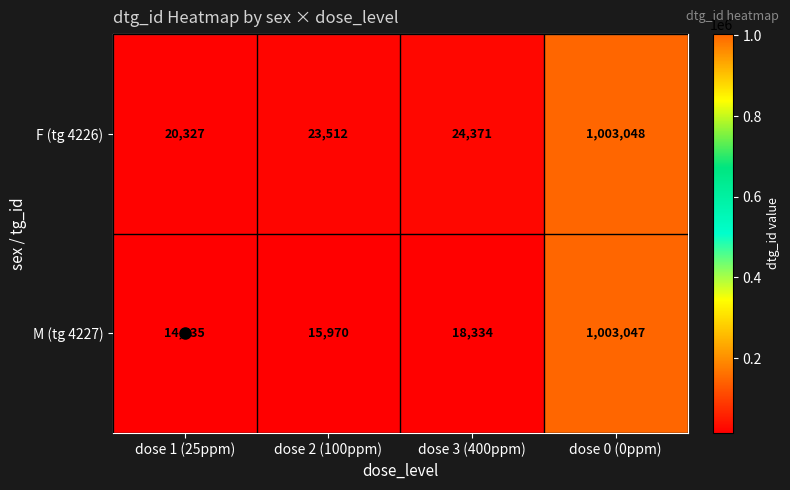

How many data points does each series have?

4